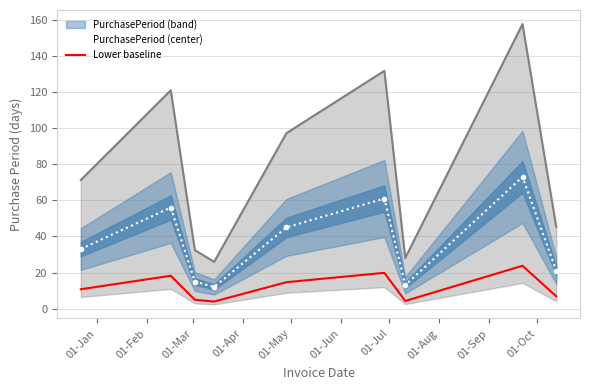

True or false: PurchasePeriod (center) and Lower baseline cross at least once.

False